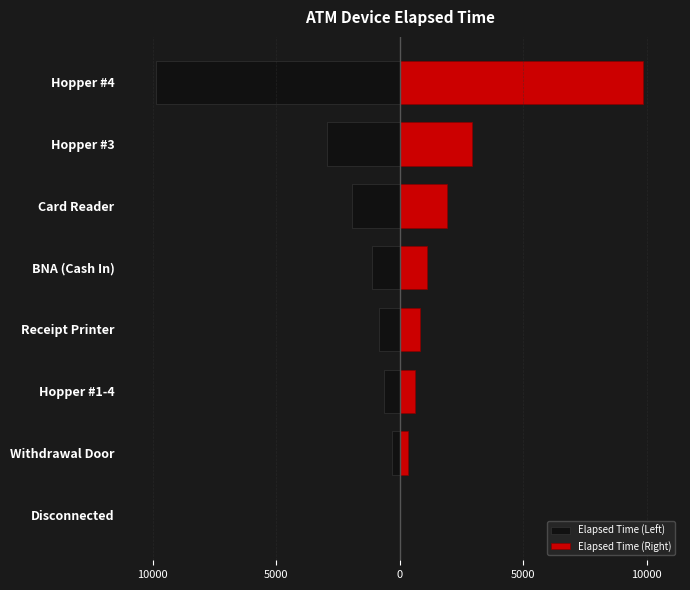

Between Withdrawal Door and Hopper #1-4, which series saw the biggest shift?

Elapsed Time (Left)